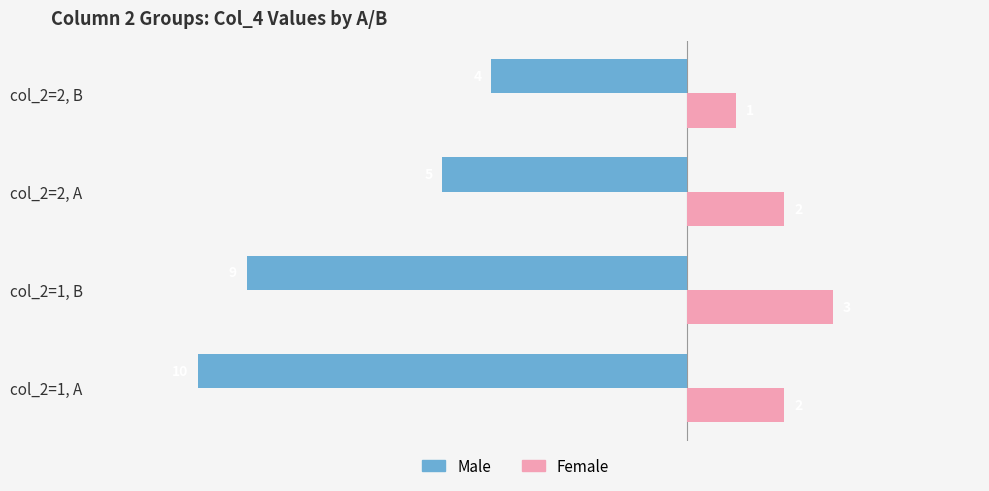

What is the difference between the maximum and second lowest values in the Male series?

5